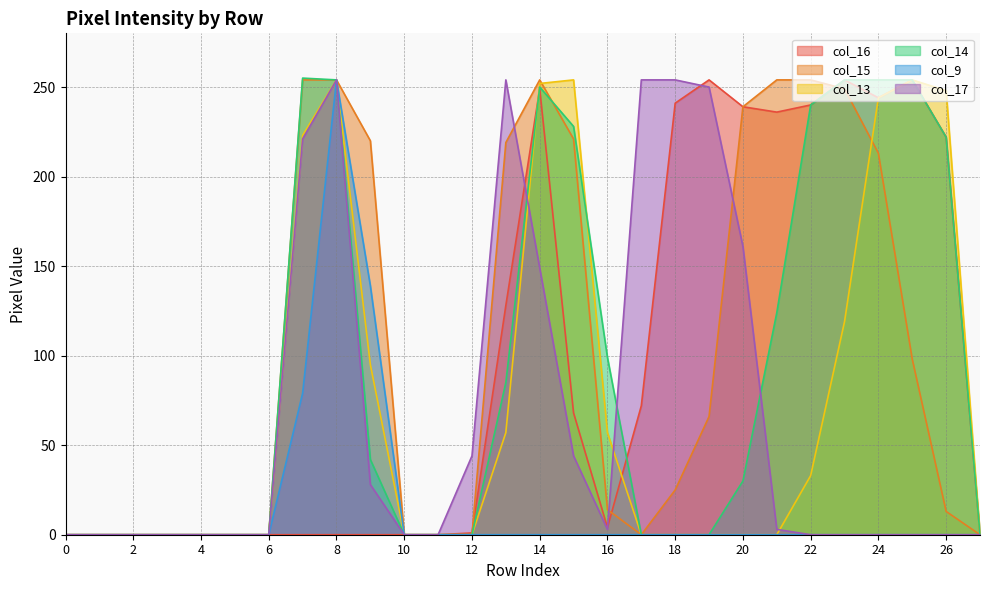

True or false: col_9 has more than 0 interior local peaks.

True